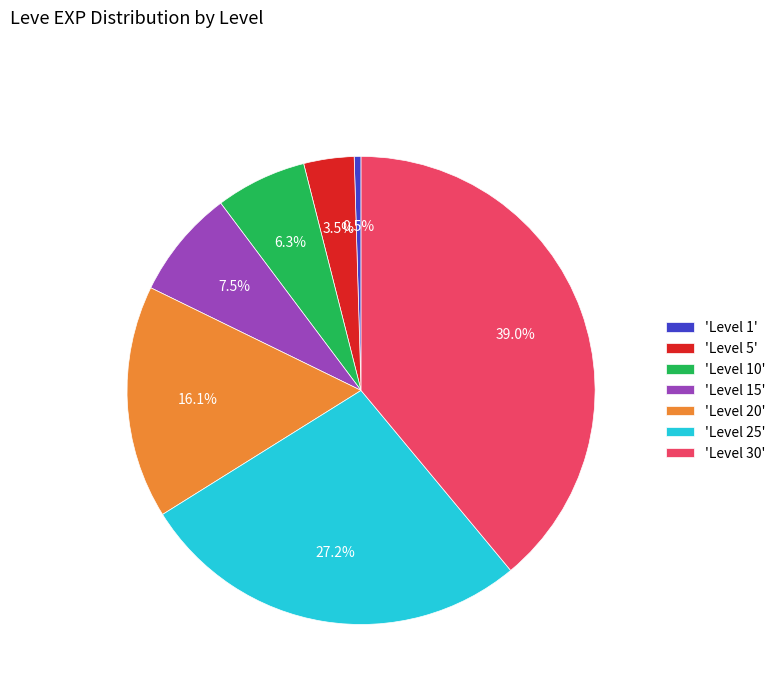

Is there a majority slice in this chart?

No